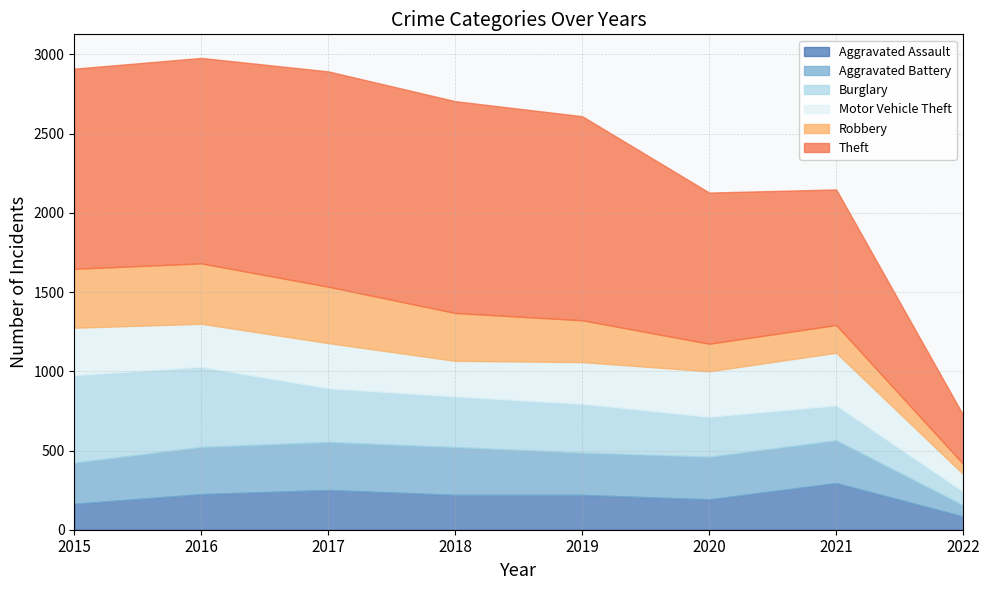

What is the difference between the maximum and minimum values in the Theft series?

1050